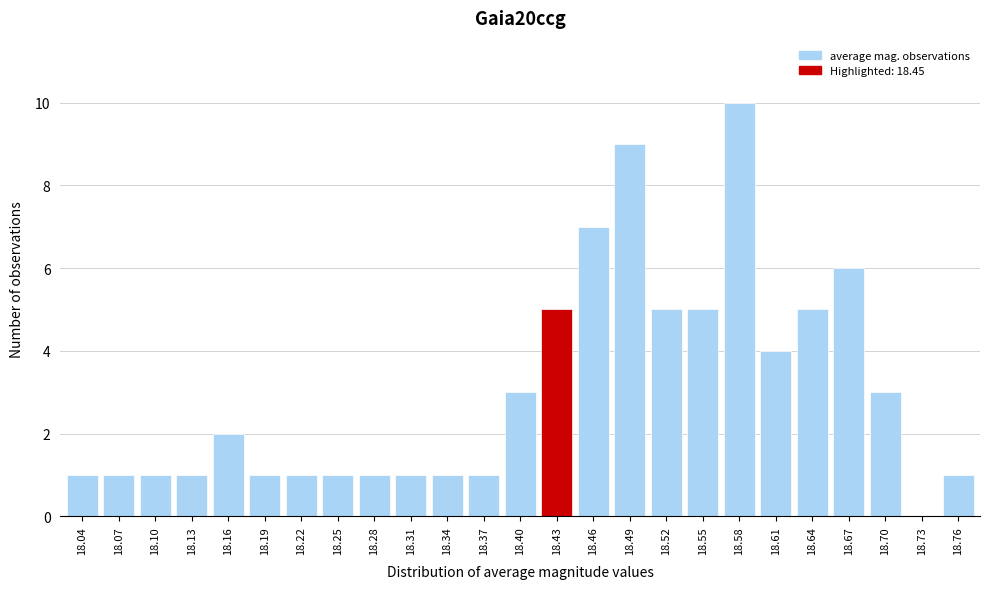

Reading left to right, list all the values displayed in this chart.

18.04=1	18.07=1	18.10=1	18.13=1	18.16=2	18.19=1	18.22=1	18.25=1	18.28=1	18.31=1	18.34=1	18.37=1	18.40=3	18.43=5	18.46=7	18.49=9	18.52=5	18.55=5	18.58=10	18.61=4	18.64=5	18.67=6	18.70=3	18.73=0	18.76=1